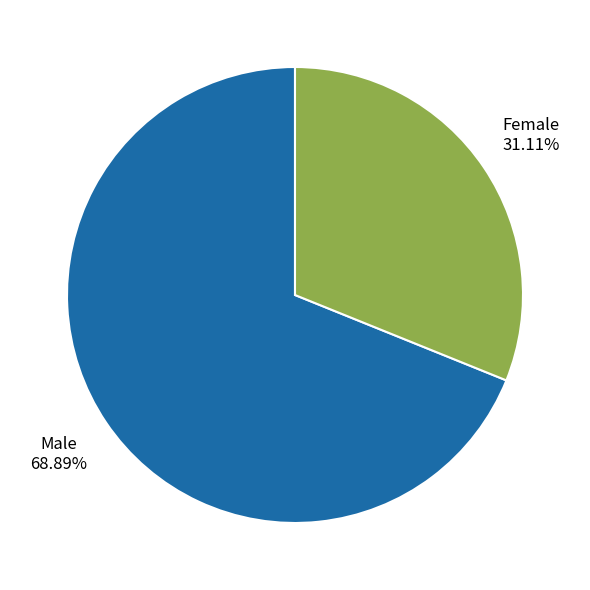

Is there any slice that represents more than half of the pie?

Yes